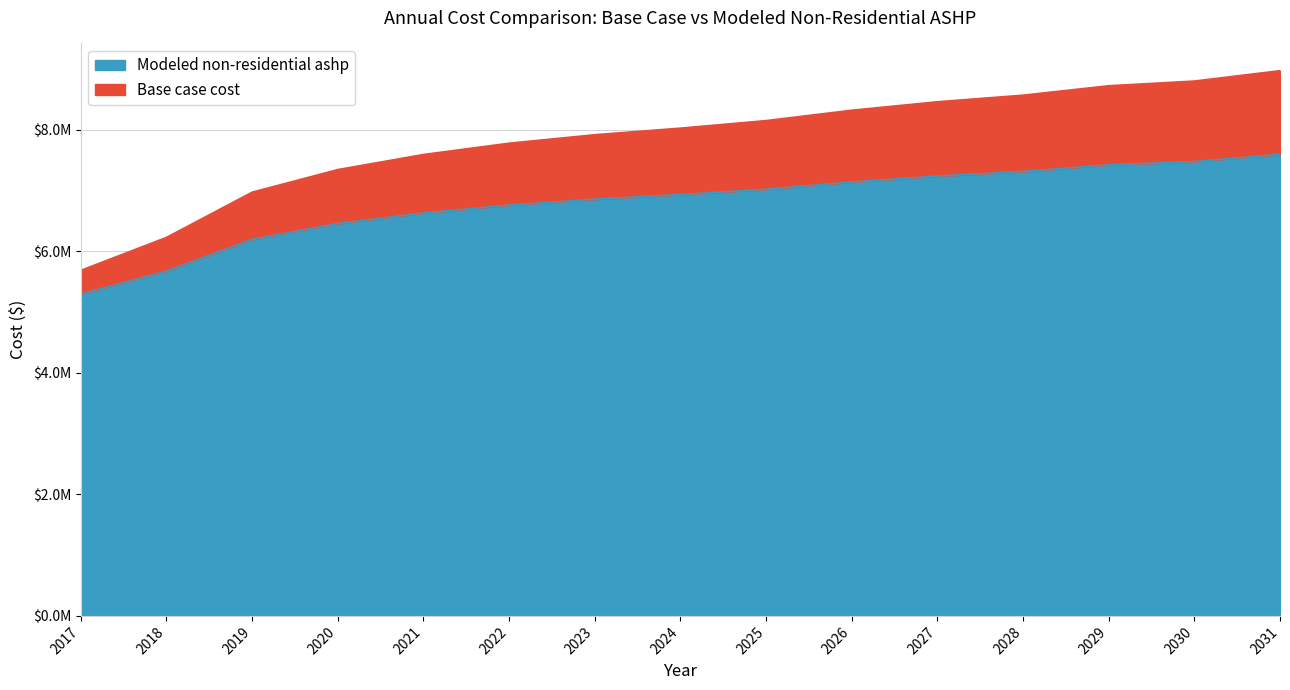

What are all the series names shown in the legend?

Modeled non-residential ashp, Base case cost